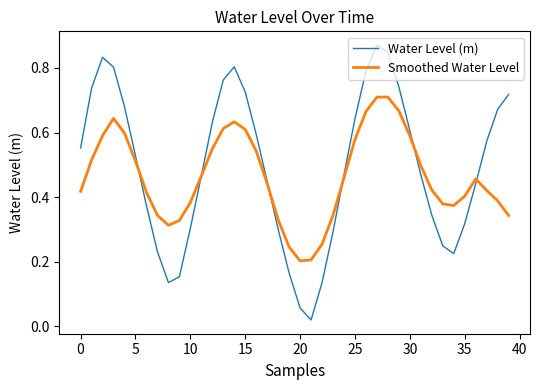

After their last crossing, which series has the higher values: Smoothed Water Level or Water Level (m)?

Water Level (m)